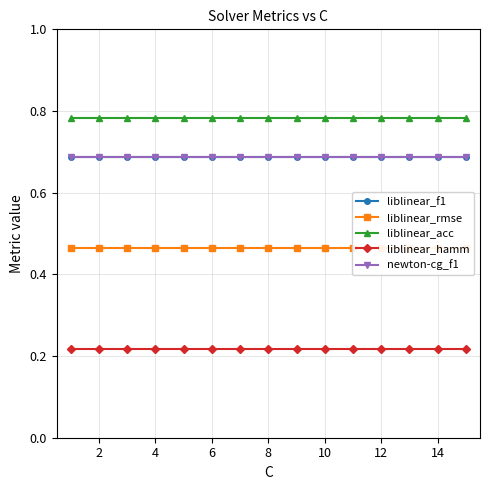

What is the spread (max minus min) of values at 14?

0.6